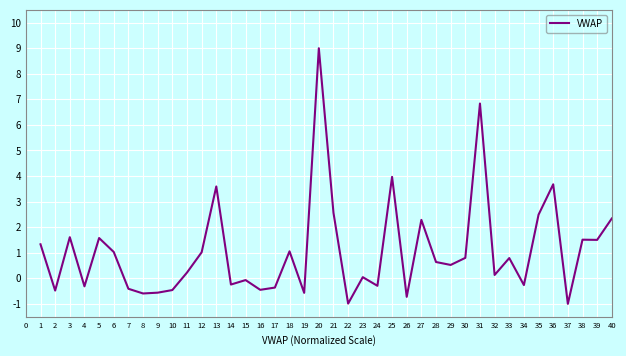

The chart shows a value of 4.0 at 35. True or false?

False